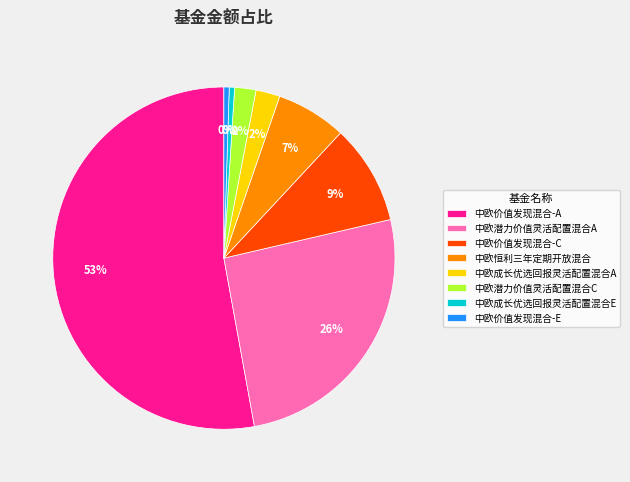

True or false: 中欧成长优选回报灵活配置混合E accounts for 12% of the total.

False